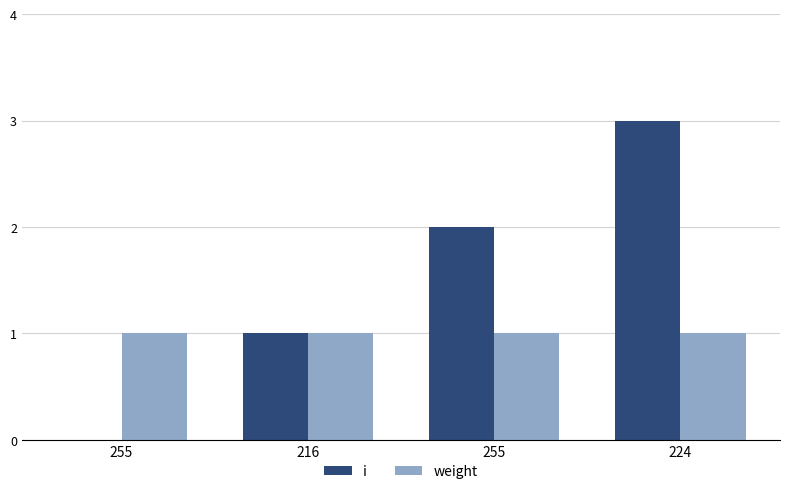

At which category is the sum across all series the highest?

224